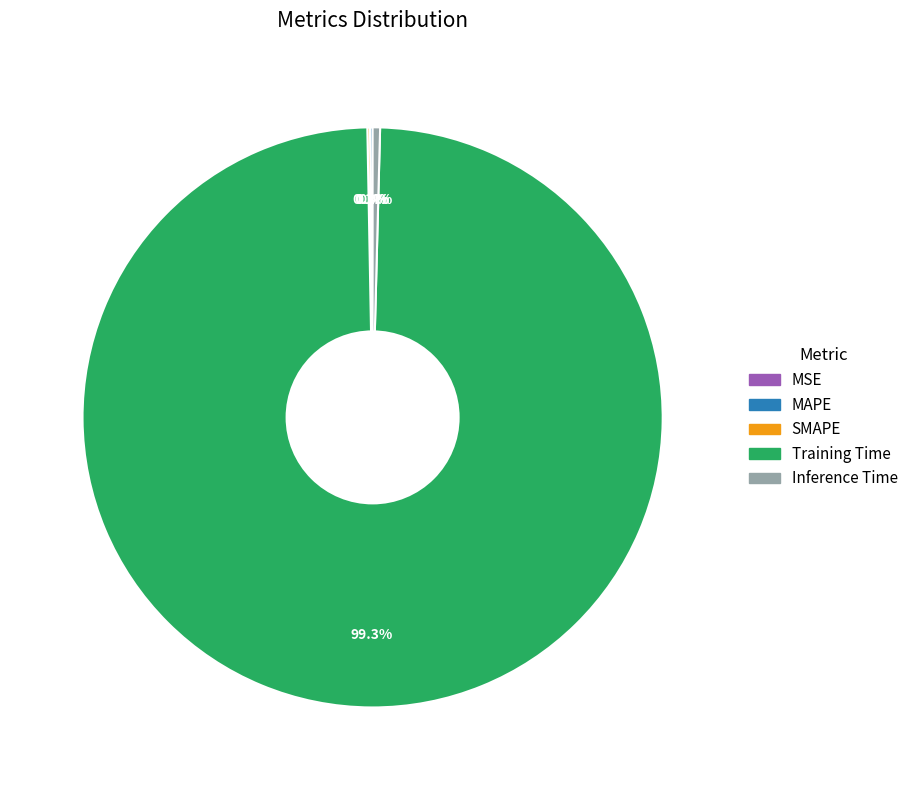

Which slice is the largest?

Training Time